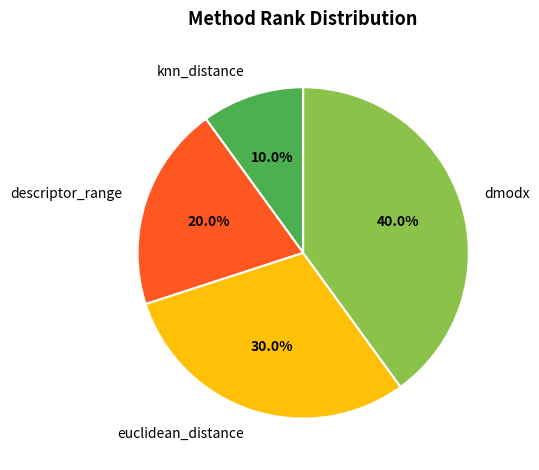

To the nearest percent, what is the combined percentage of descriptor_range and euclidean_distance?

50%